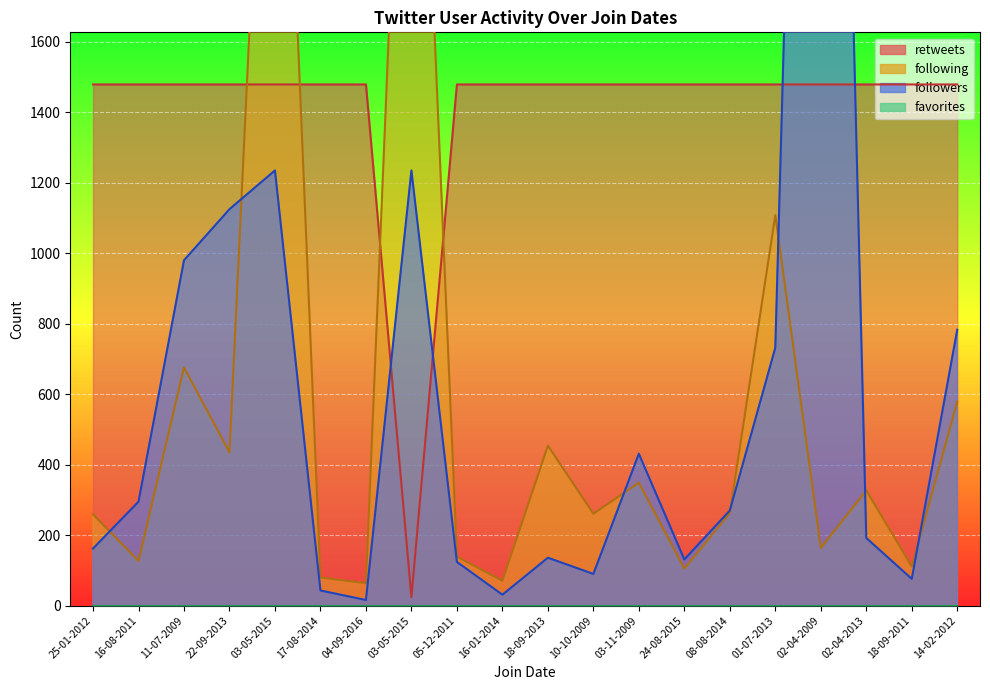

True or false: followers has more than 0 points higher than both neighbors.

True